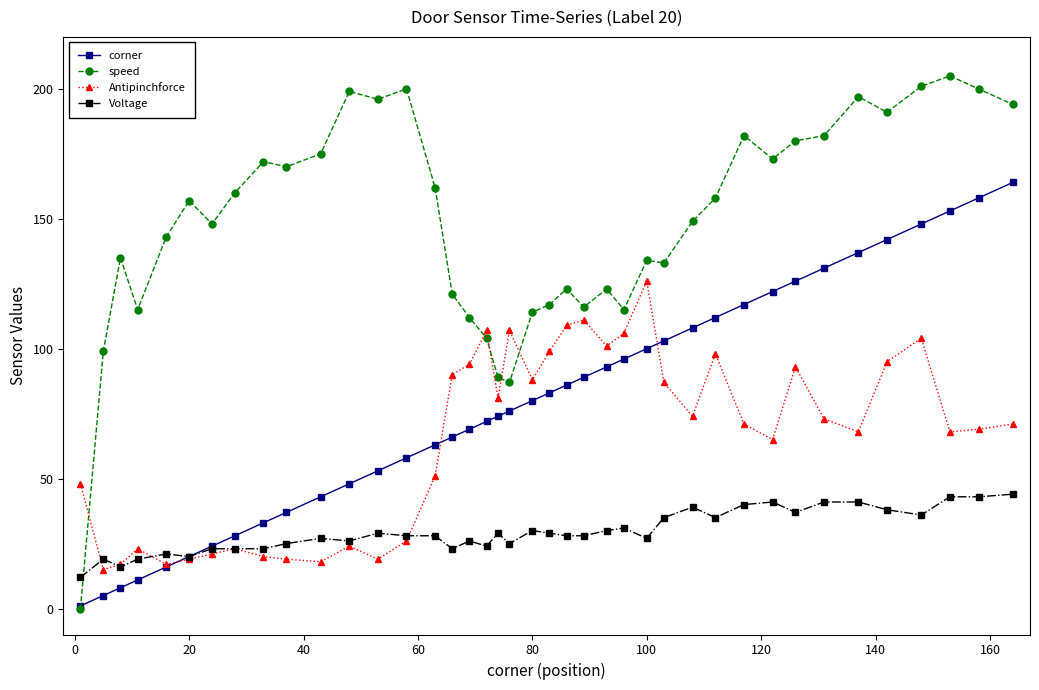

List the series in order of their peak value, highest first.

speed, corner, Antipinchforce, Voltage